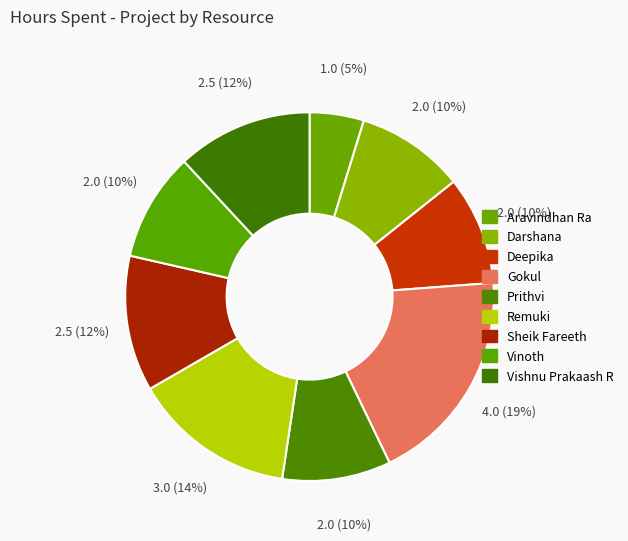

To the nearest percent, what is the difference between the largest and smallest slice percentages?

14%